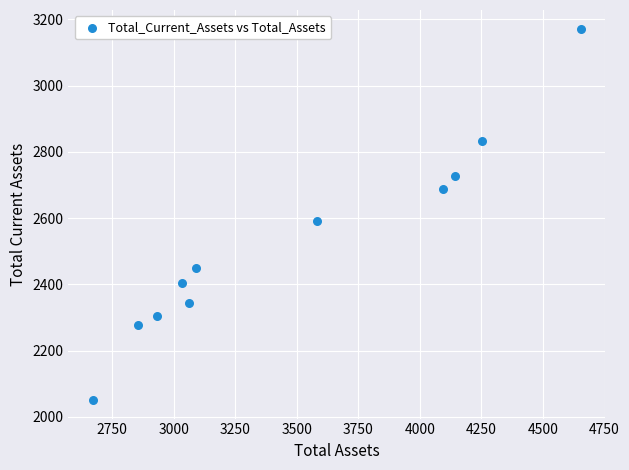

What is the average Y value?

2531